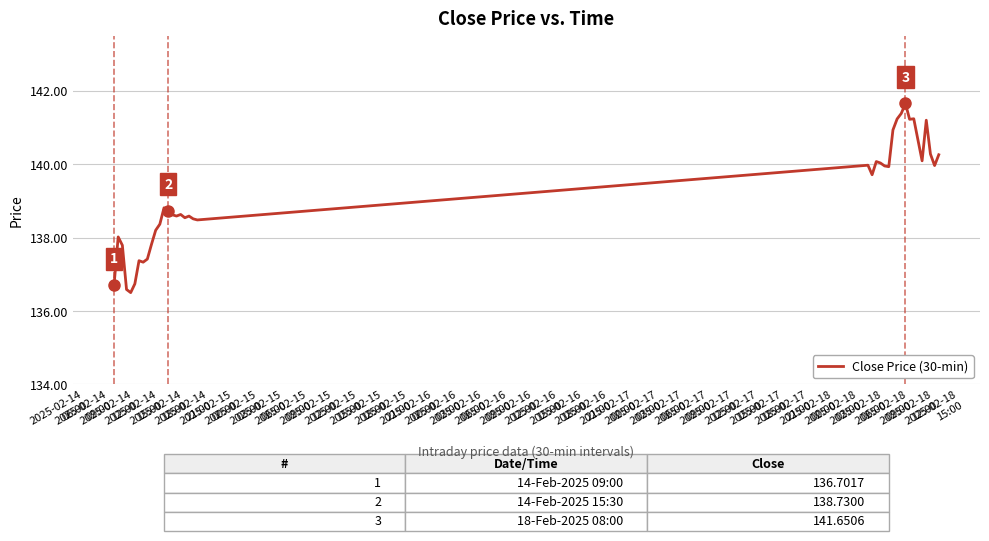

Count the number of categories in the chart.

39